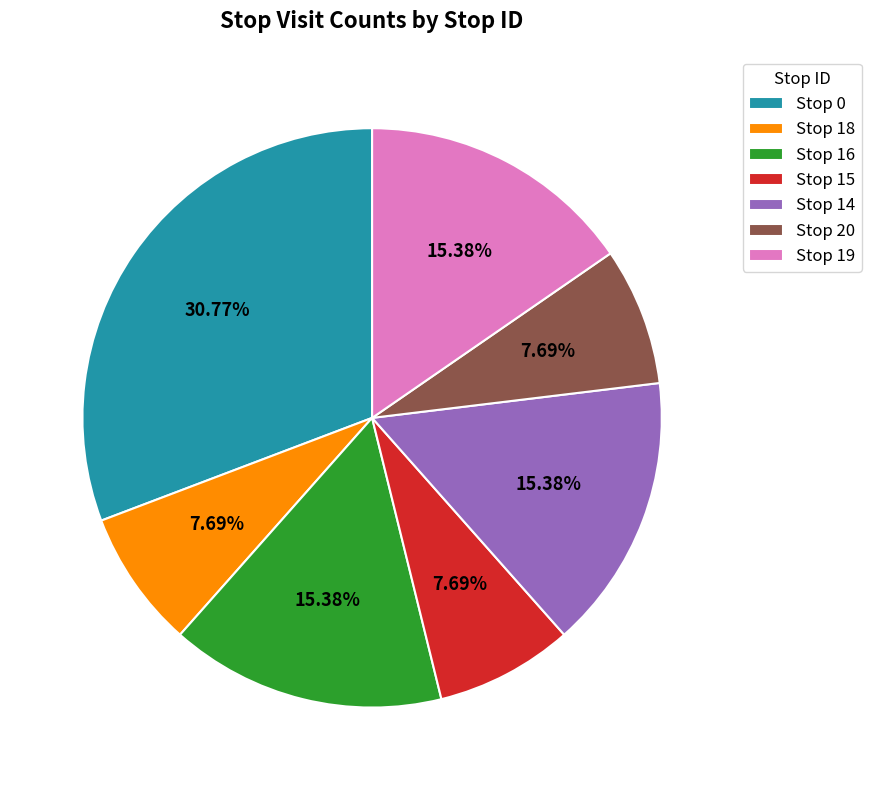

Between Stop 14 and Stop 15, which is larger?

Stop 14